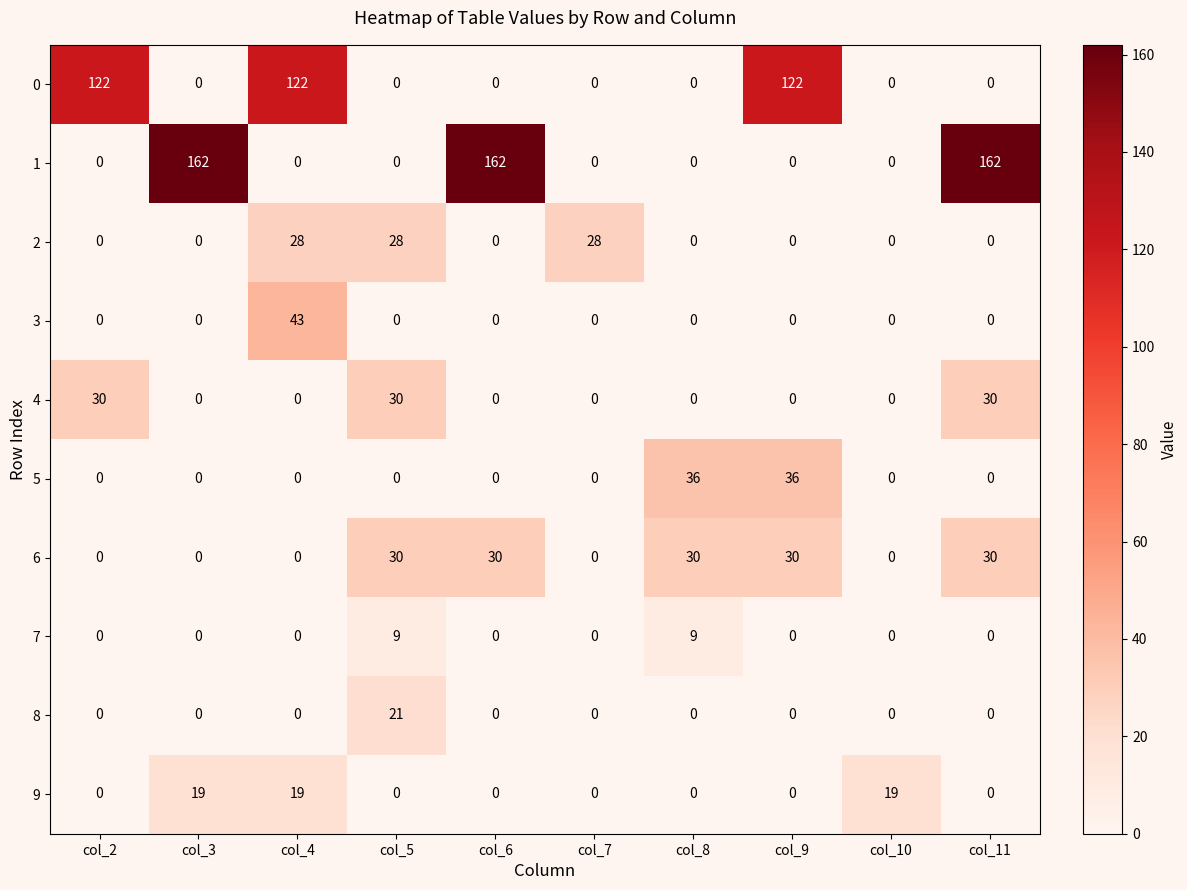

How many positive values does the 9 series have?

3